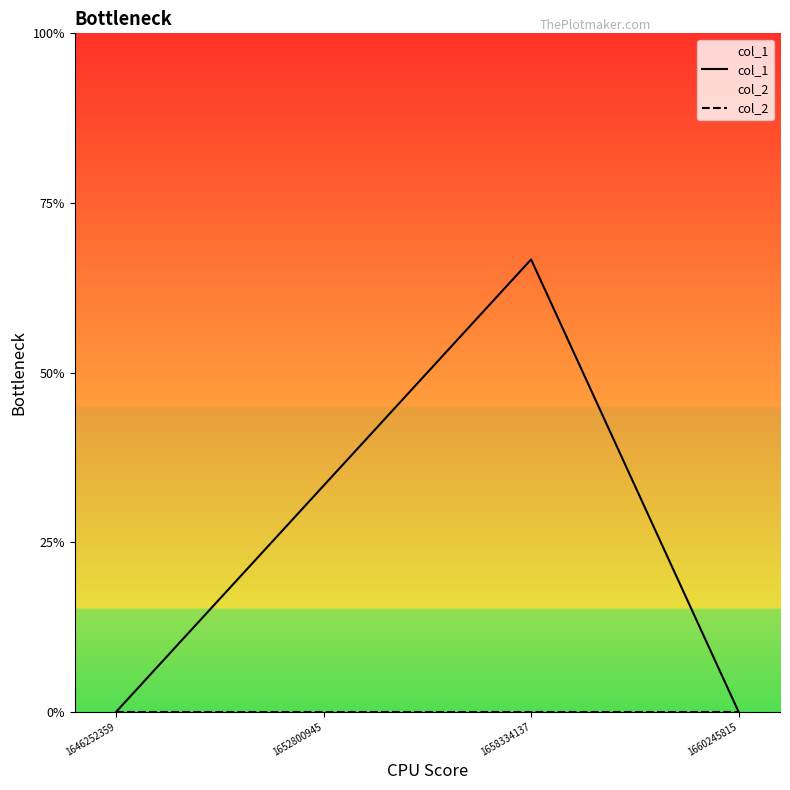

List the labels in order of col_2 value, smallest first.

1646252359, 1652800945, 1658334137, 1660245815